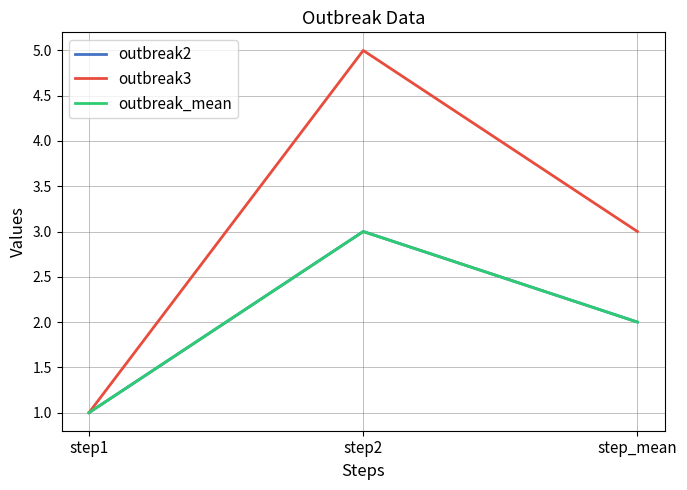

Where does the outbreak2 series first go above 2?

step2